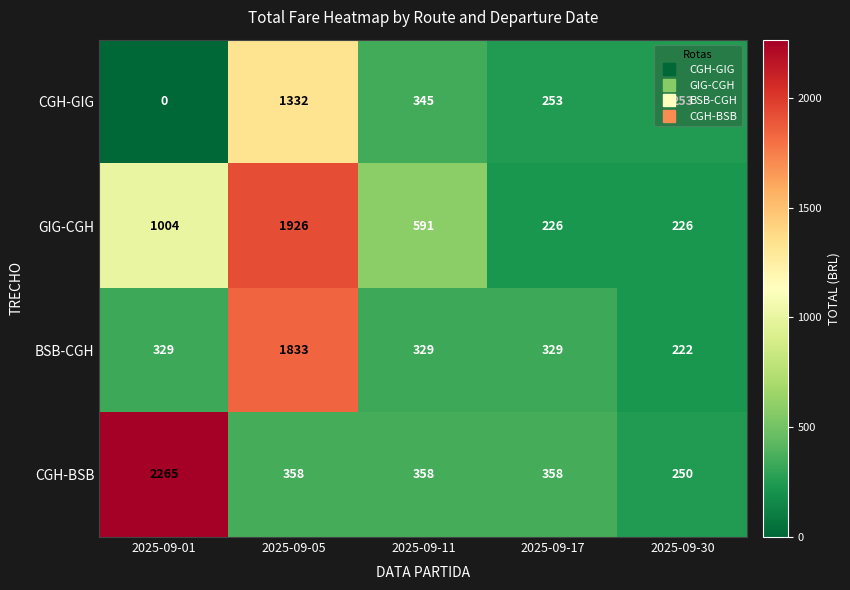

Which series has the widest spread of values?

CGH-BSB